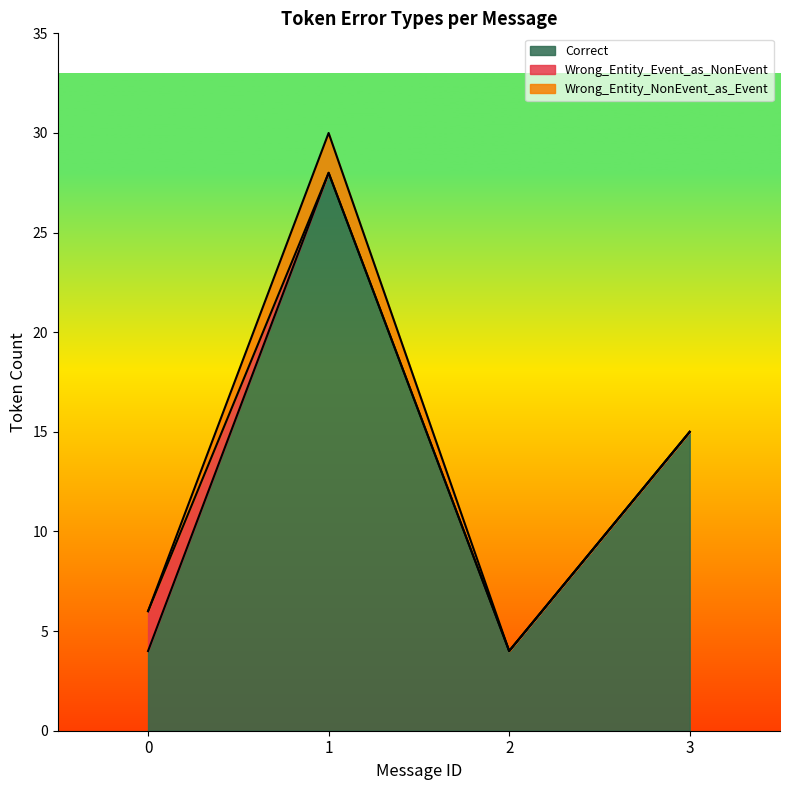

What is the value of the Wrong_Entity_Event_as_NonEvent point at the 1st from the left?

2